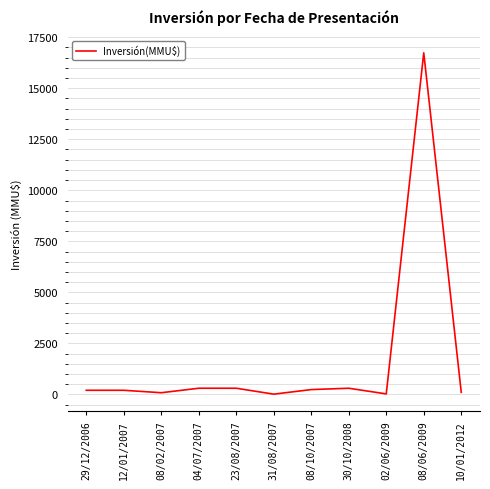

True or false: the data shows 7041 at 08/06/2009.

False